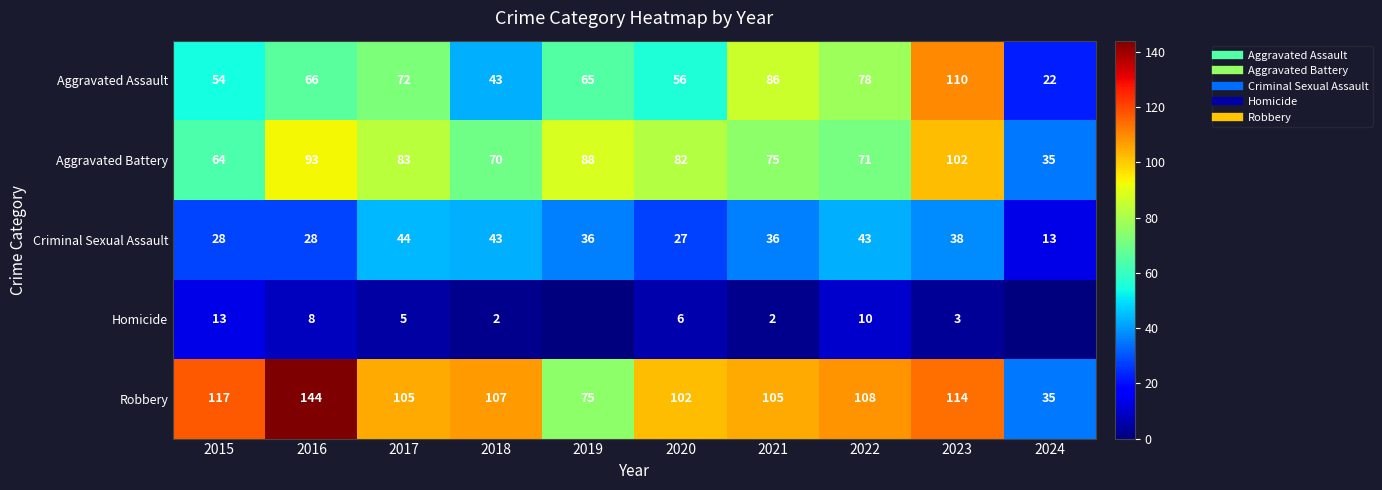

At which category is the sum across all series the highest?

2023